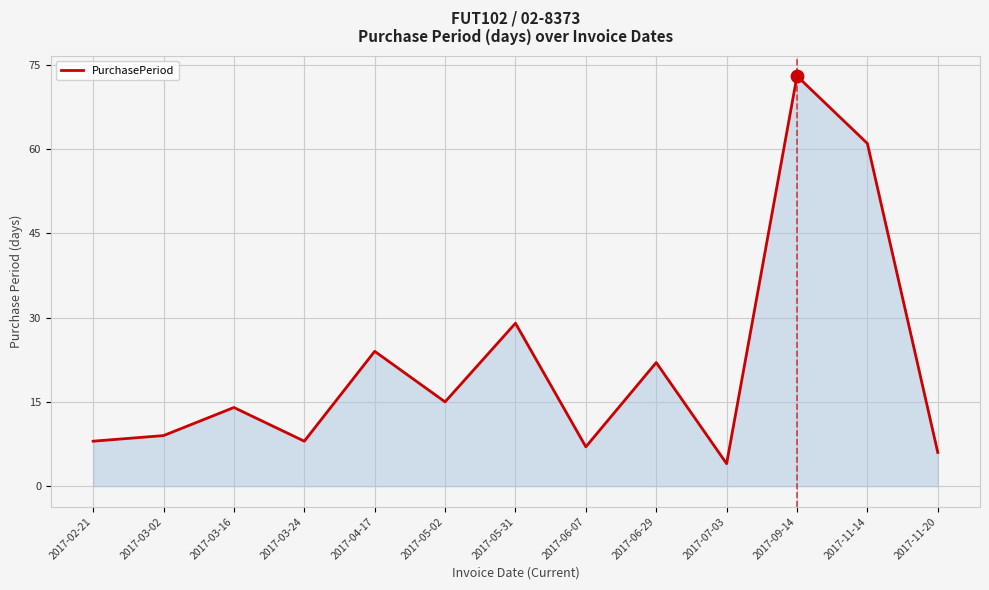

What is the change in value from 2017-03-24 to 2017-09-14?

+65